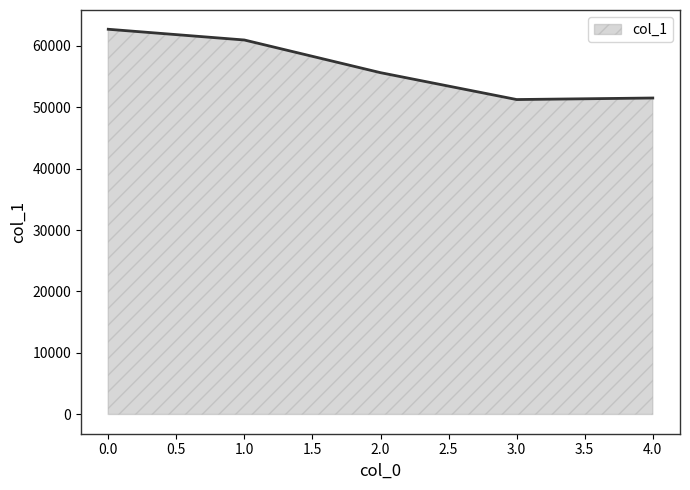

What is the change in value from 0.0 to 2.0?

-7061